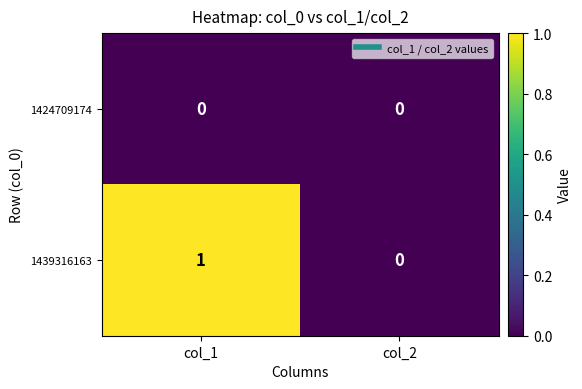

Which label corresponds to the largest value in the chart?

col_1